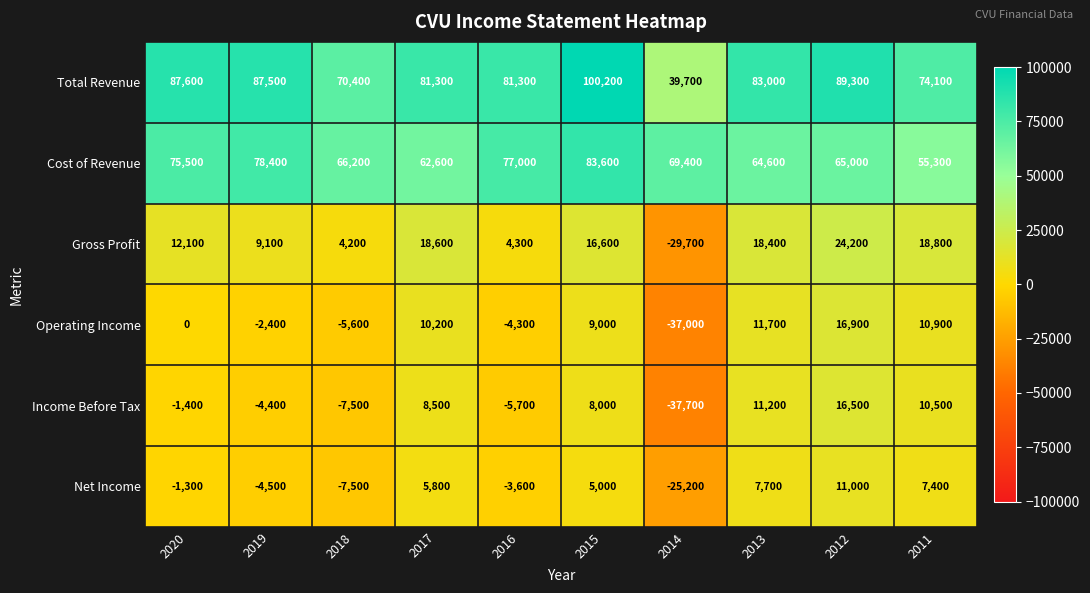

At how many categories does at least one series exceed 67660?

10